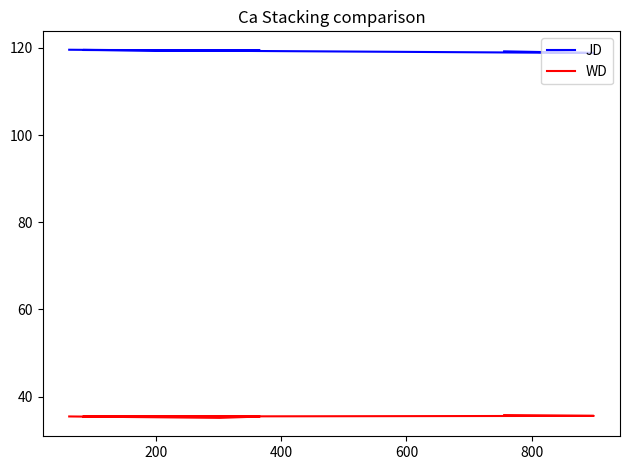

True or false: WD and JD intersect in this chart.

False